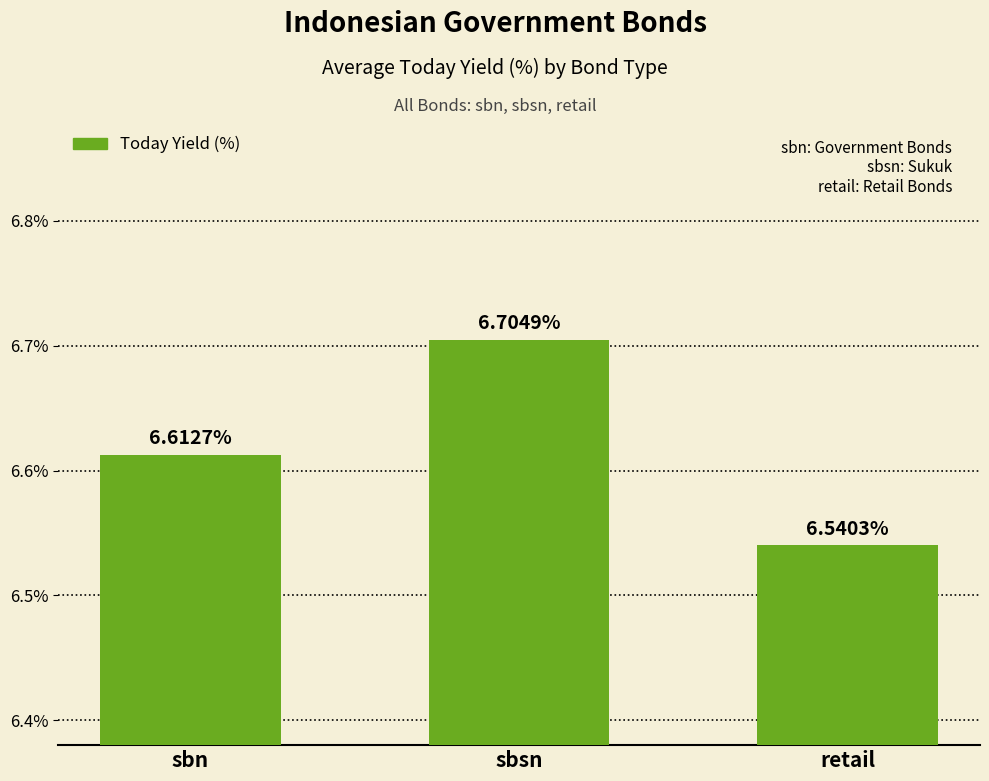

What is the greatest value displayed?

6.7